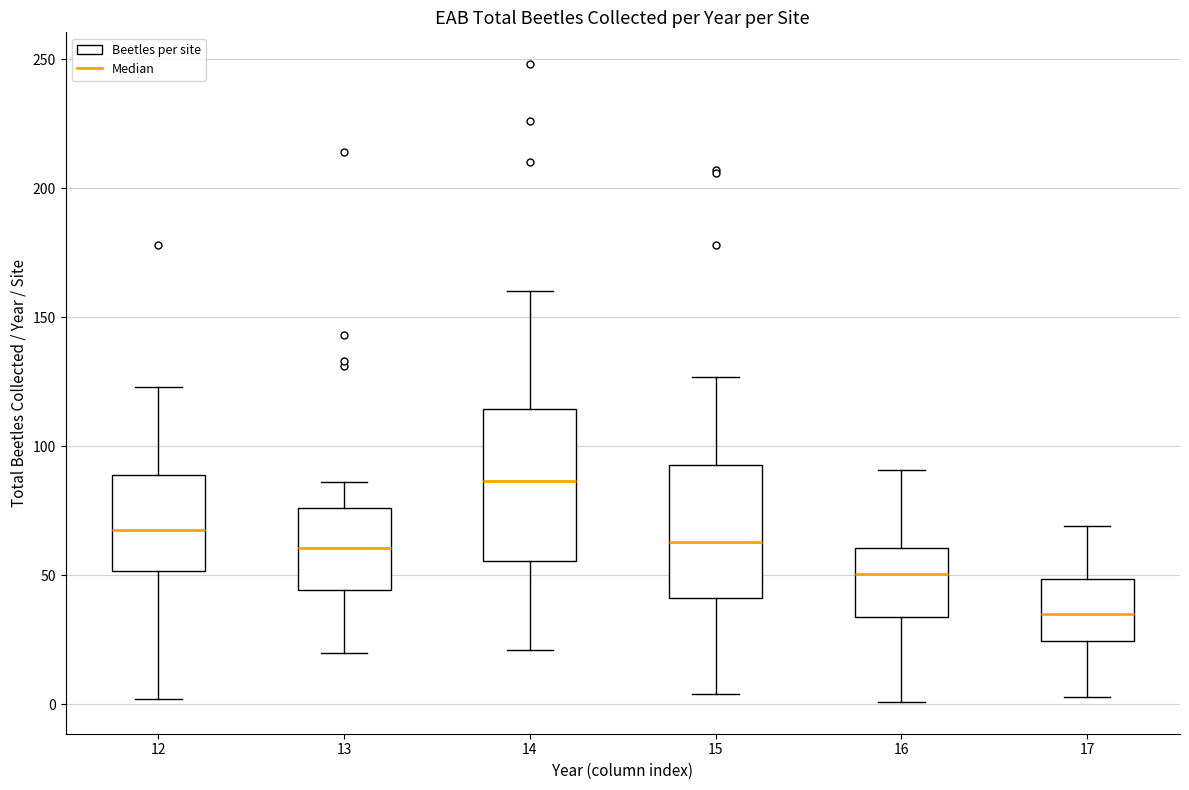

Which box has the highest median line?

14